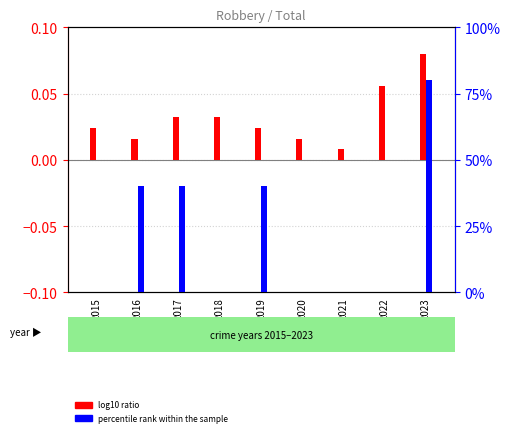

At which label does log10 ratio reach its peak?

2023